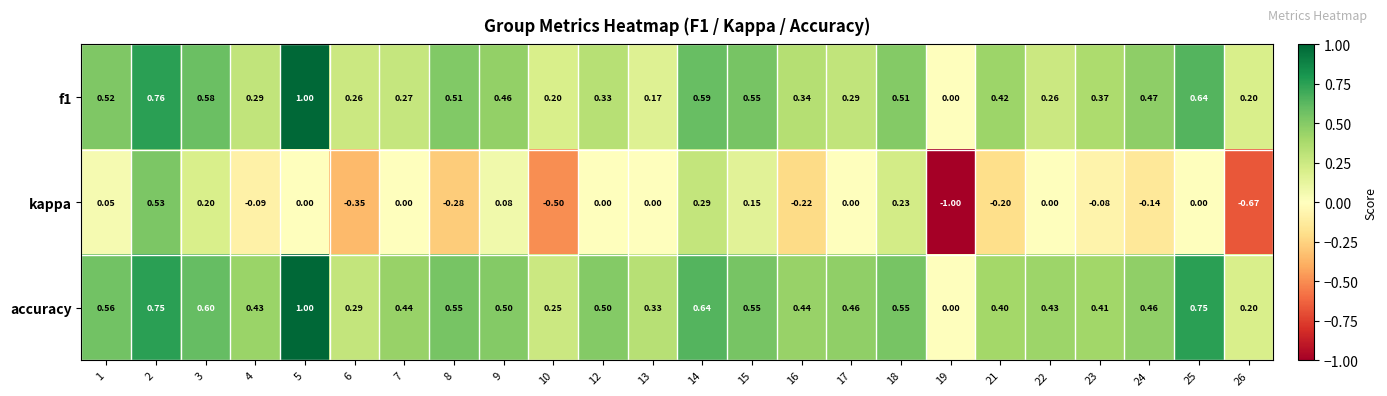

What is the smallest value displayed?

-1.0